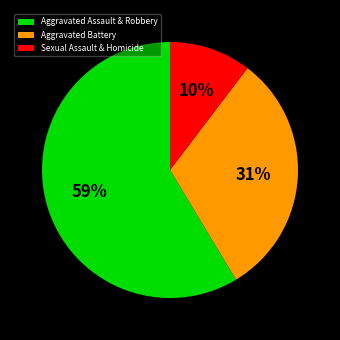

How many segments does this pie chart have?

3